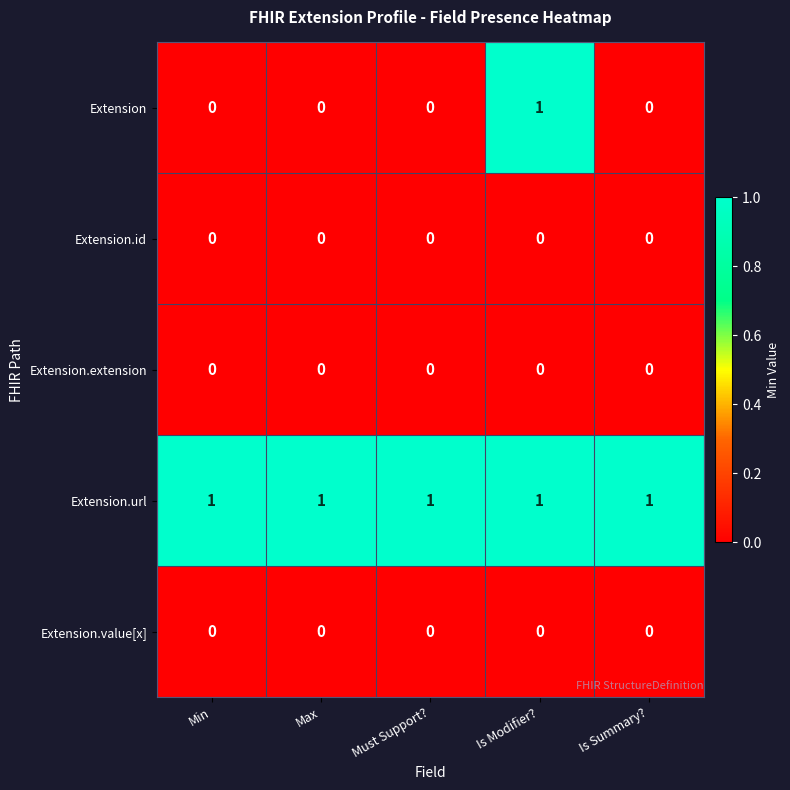

Which series has the largest total across all categories?

Extension.url